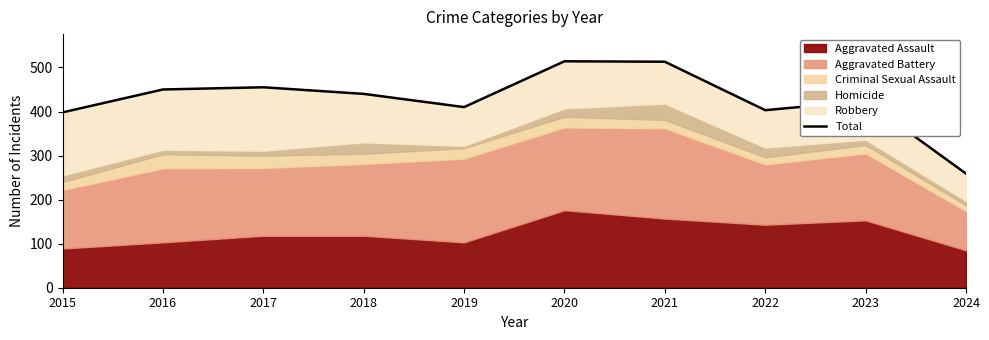

What is the average value?

427